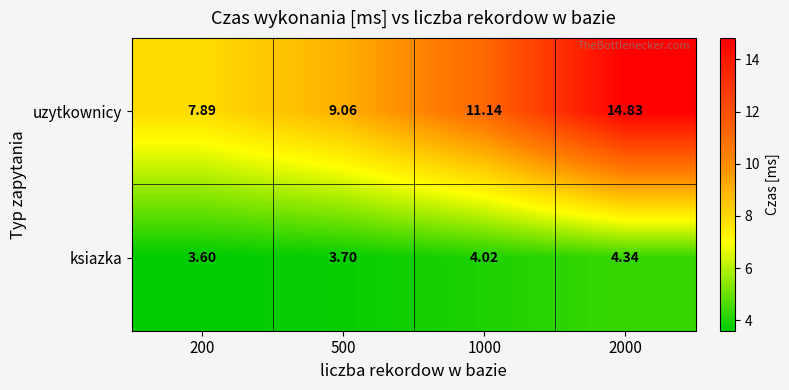

Is the value of ksiazka at 200 greater than the value of uzytkownicy at 200?

No